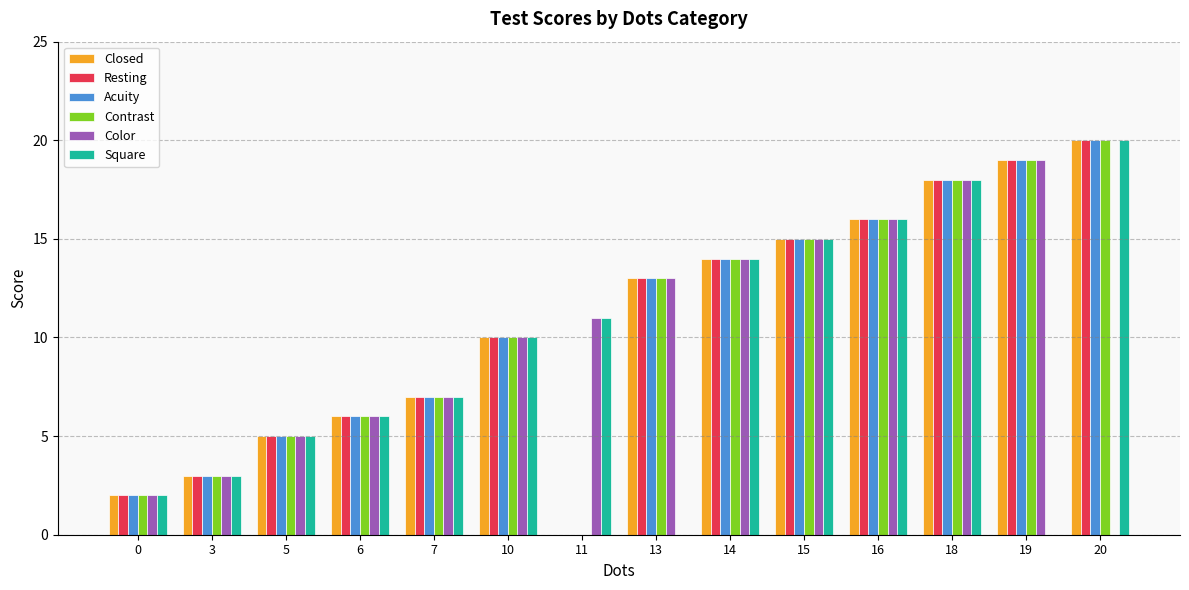

What is the maximum value for Resting?

20